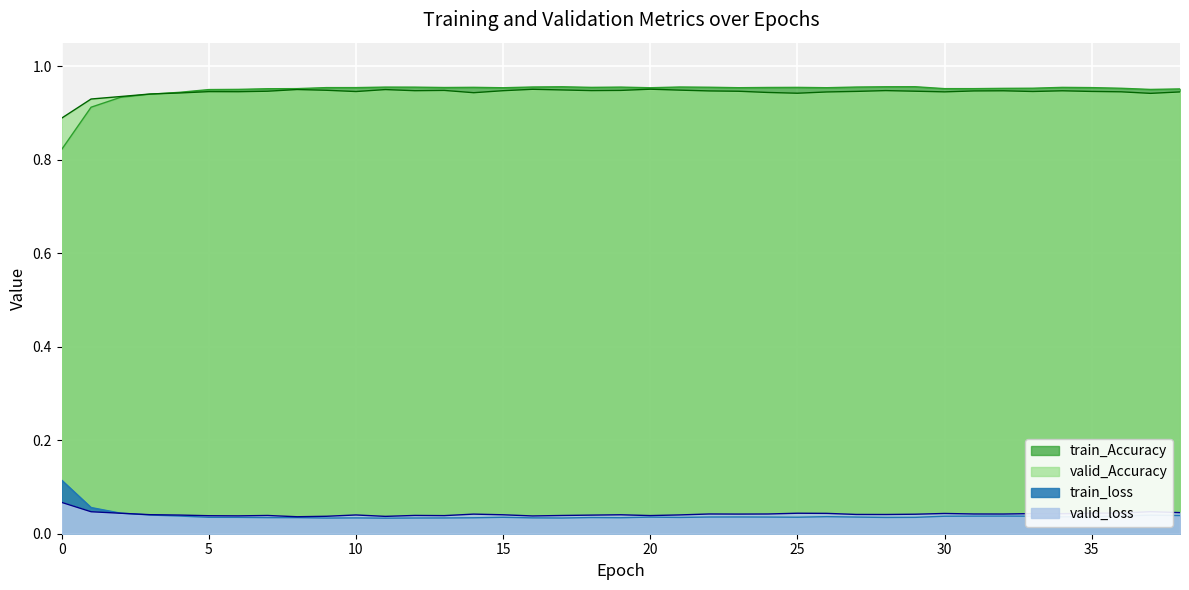

Rank the series by their maximum value, from lowest to highest.

valid_loss, train_loss, valid_Accuracy, train_Accuracy